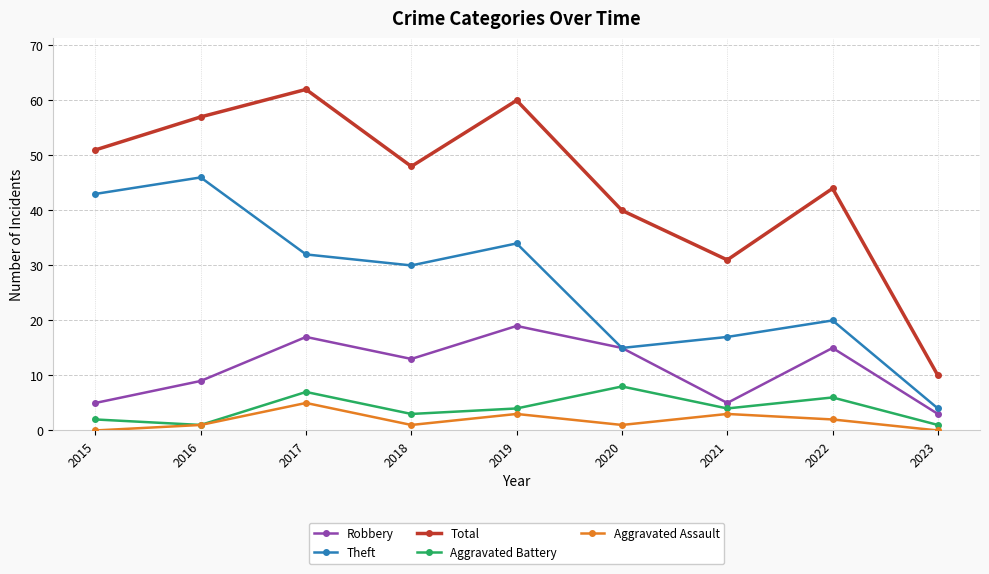

Which category has the highest value in the Robbery series?

2019